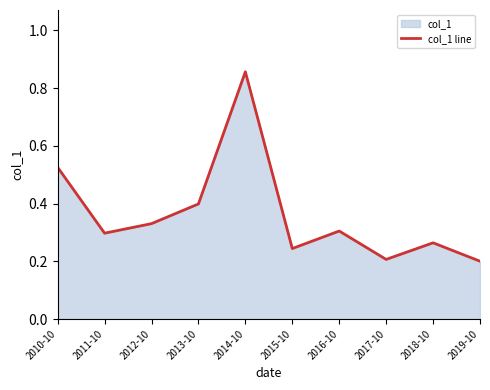

Reading left to right, list all the values displayed in this chart.

2010-10=0.5	2011-10=0.3	2012-10=0.3	2013-10=0.4	2014-10=0.9	2015-10=0.2	2016-10=0.3	2017-10=0.2	2018-10=0.3	2019-10=0.2